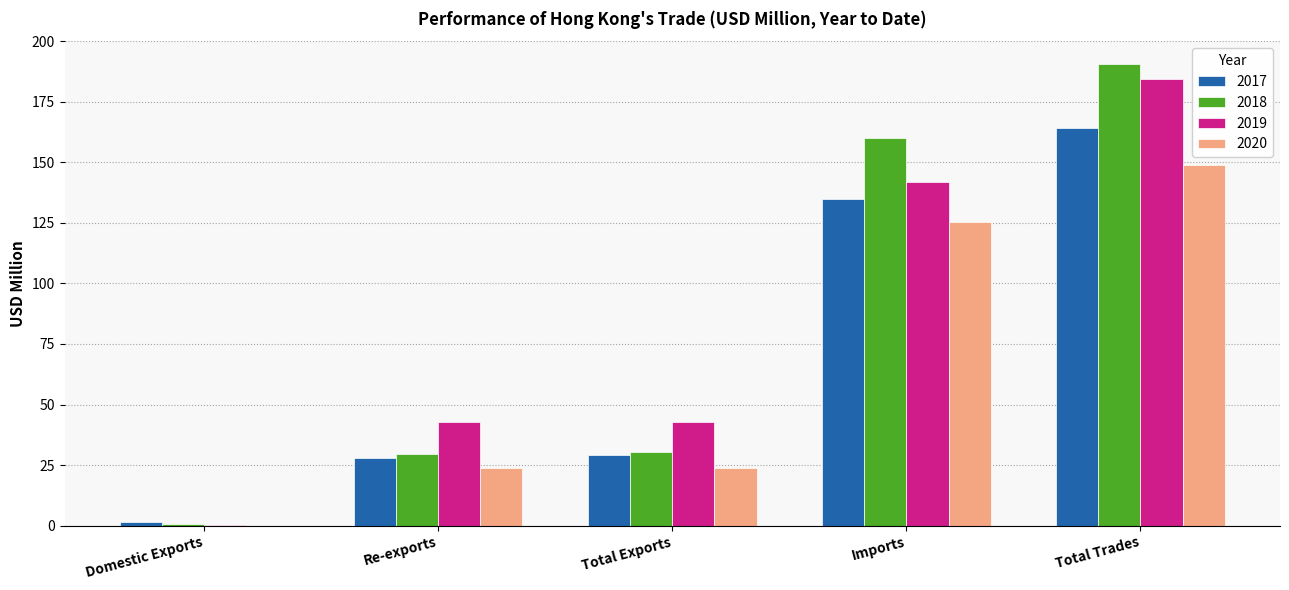

True or false: 2017 has a value of 134.8 at Imports.

True